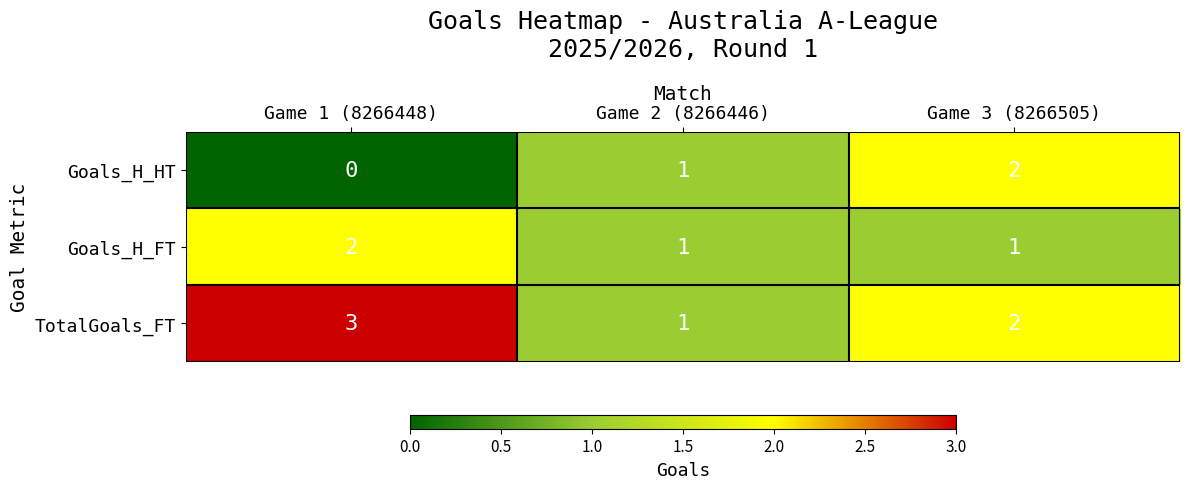

What is the total value across all series at Game 1 (8266448)?

5